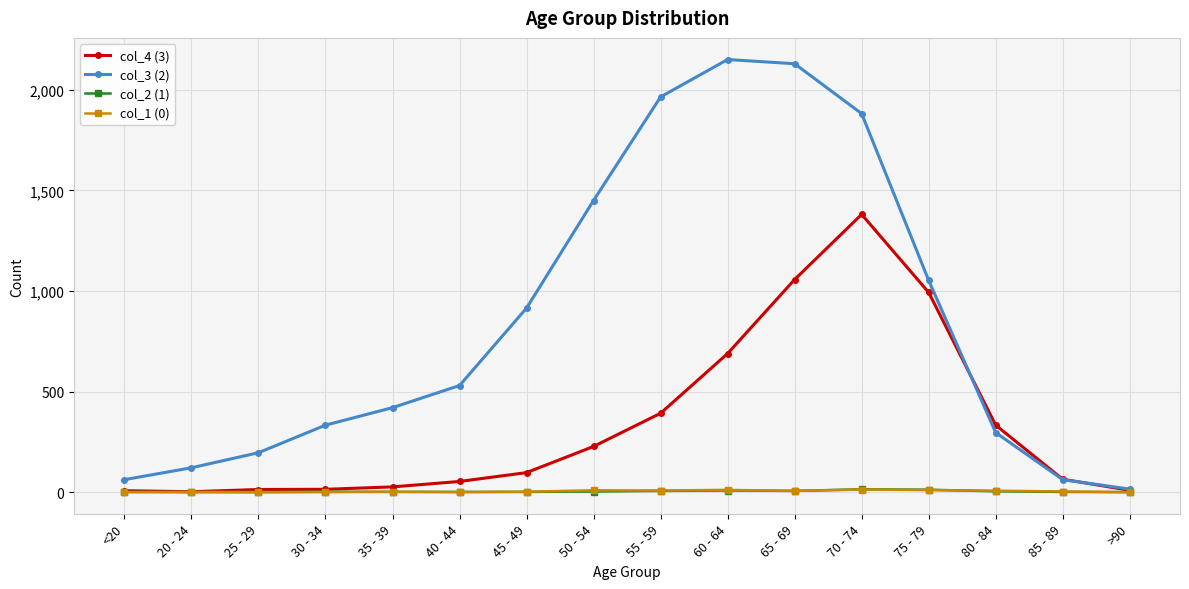

Read the col_1 (0) value at 50 - 54, to the nearest 10.

10